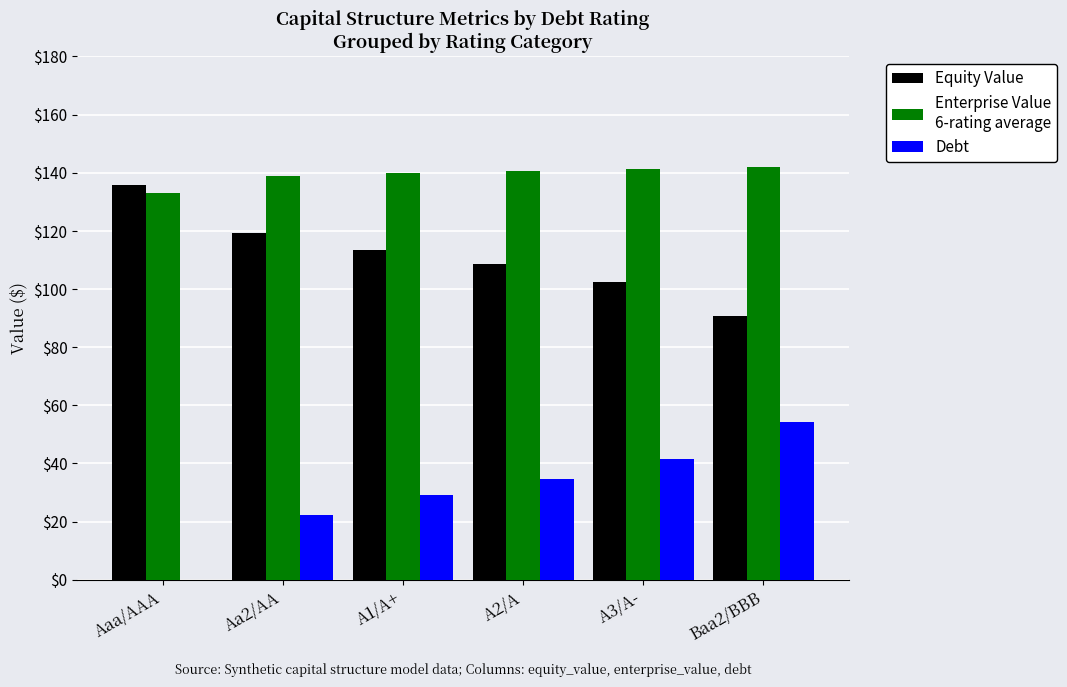

What is the total value across all series at A1/A+?

282.4